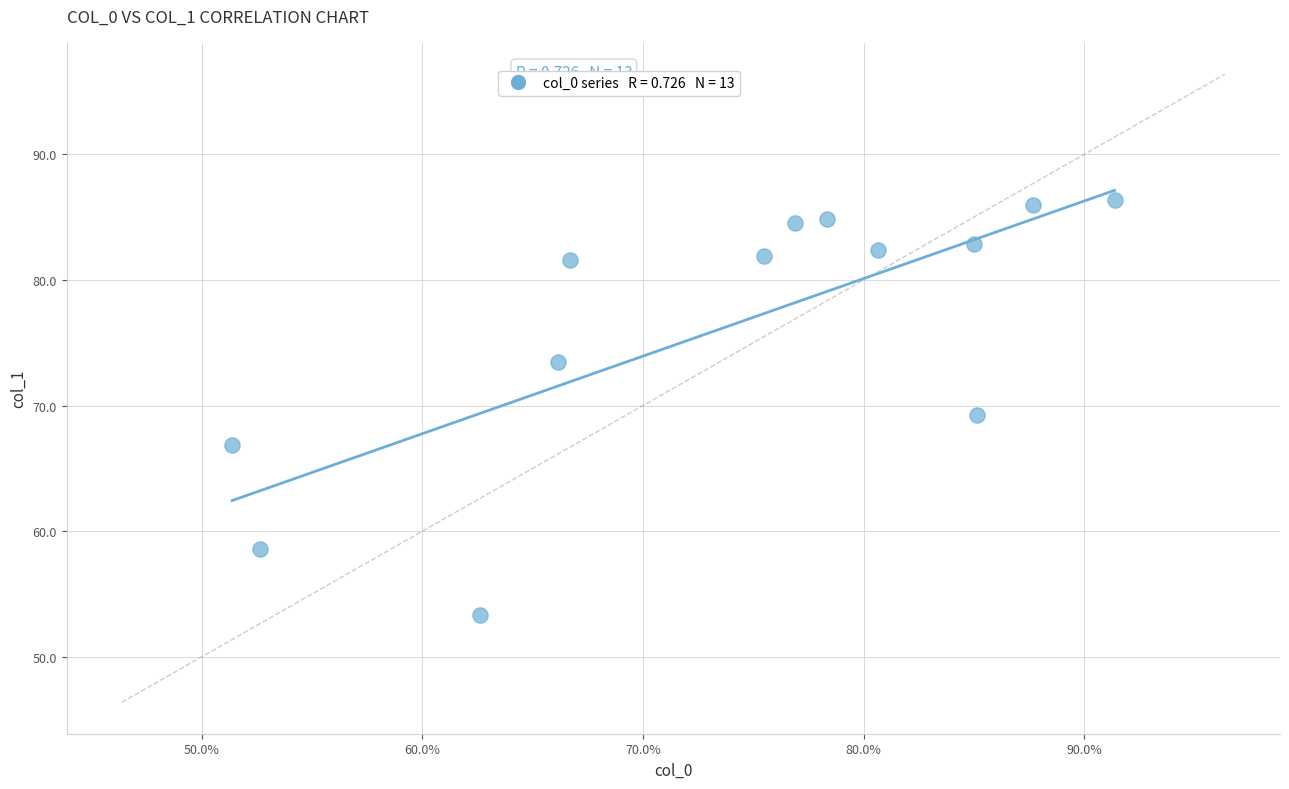

What is the range of Y values (max minus min)?

33.0